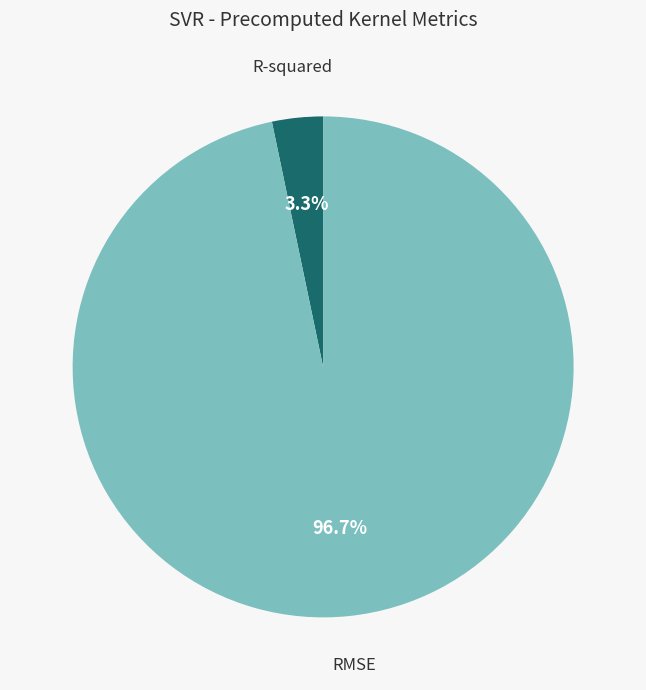

Is there any slice that represents more than half of the pie?

Yes